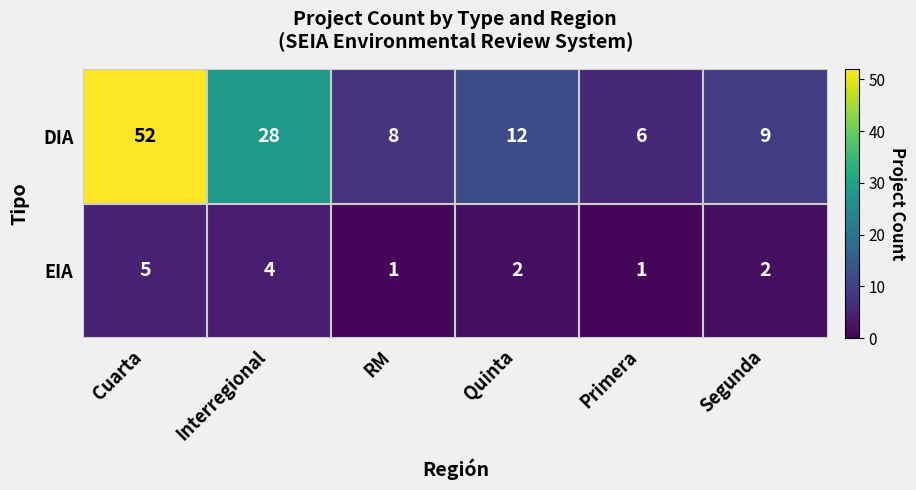

Rank the series by their average value, from highest to lowest.

DIA, EIA